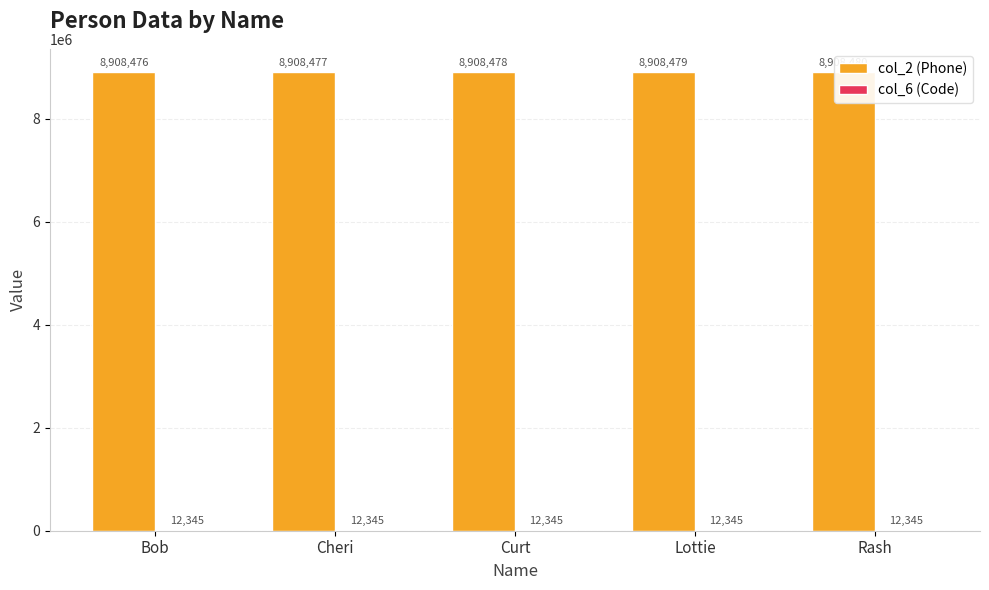

How many distinct data groups are displayed?

2